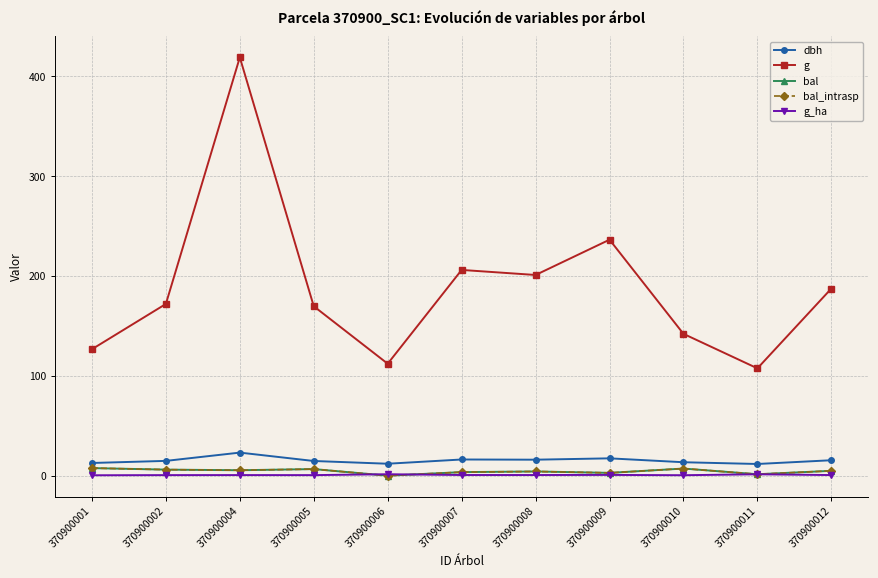

True or false: dbh and g_ha intersect in this chart.

False